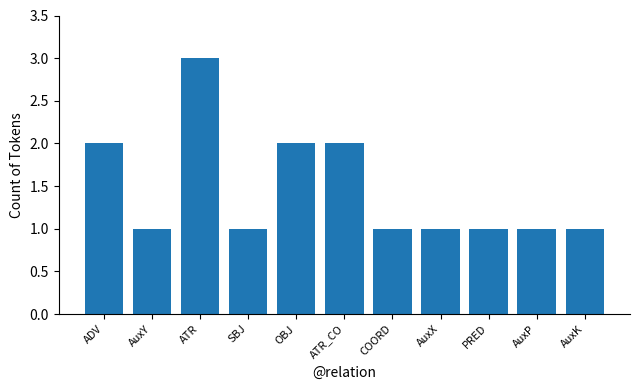

What is the approximate value at COORD?

1